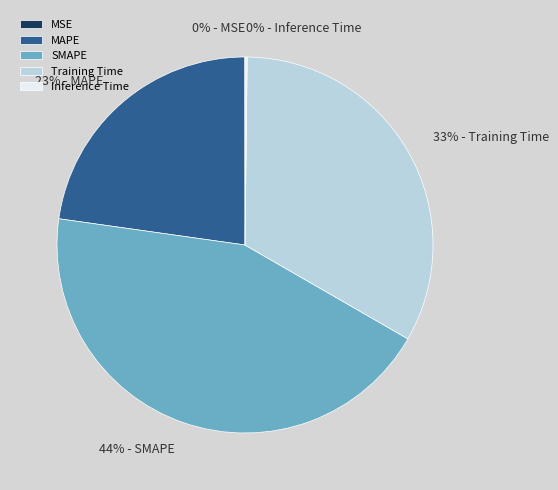

What is the largest slice in the pie chart?

SMAPE